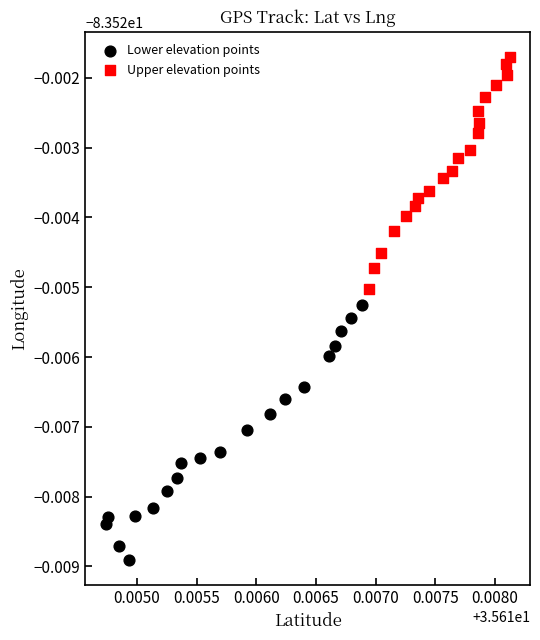

What are all the series names shown in the legend?

Lower elevation points, Upper elevation points